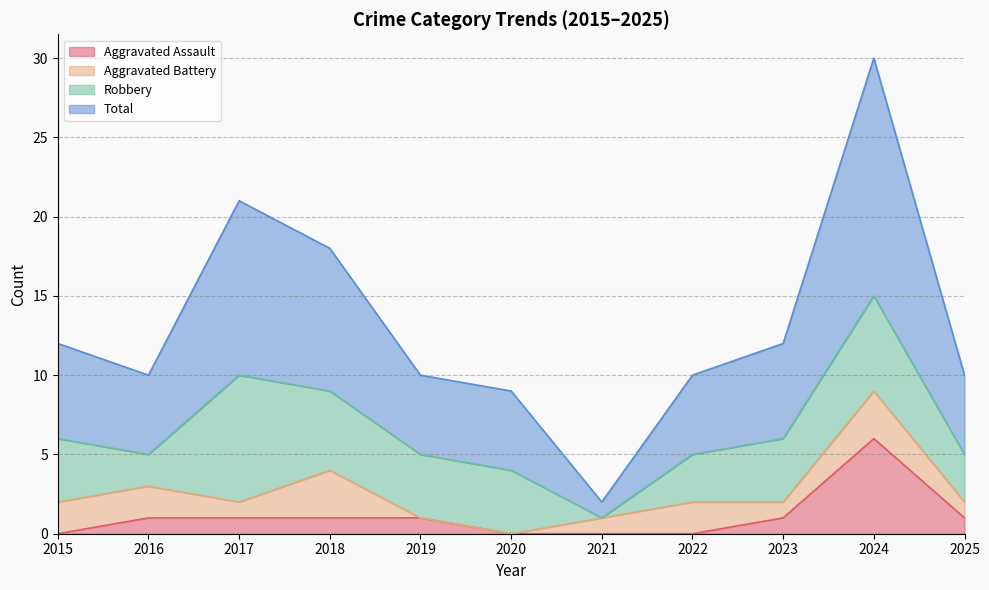

What is the spread (max minus min) of values at 2020?

9